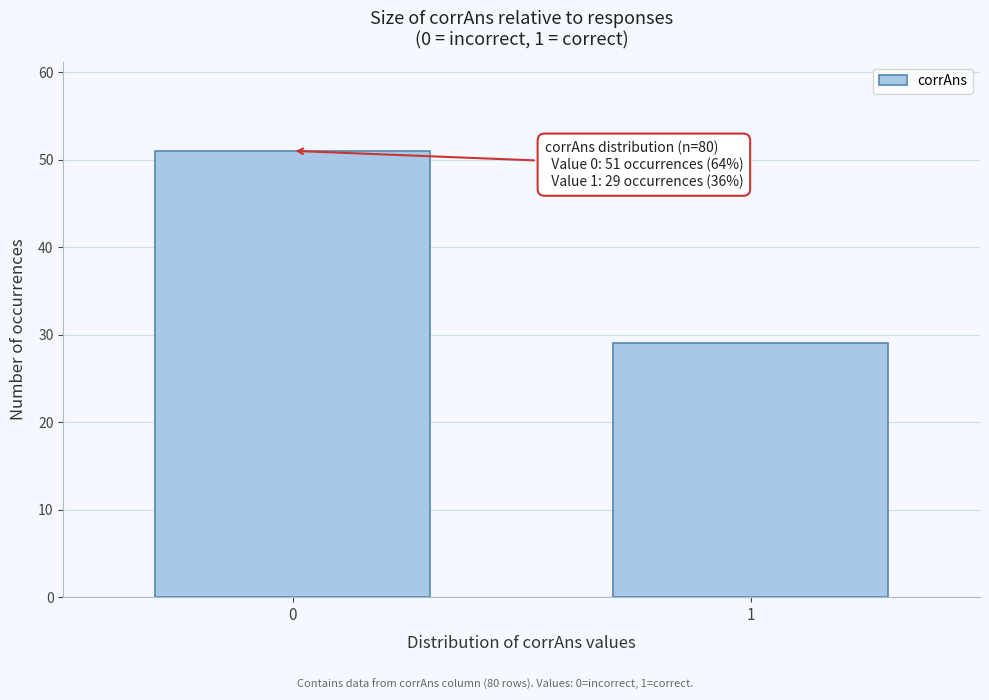

Reading left to right, list all the values displayed in this chart.

51	29